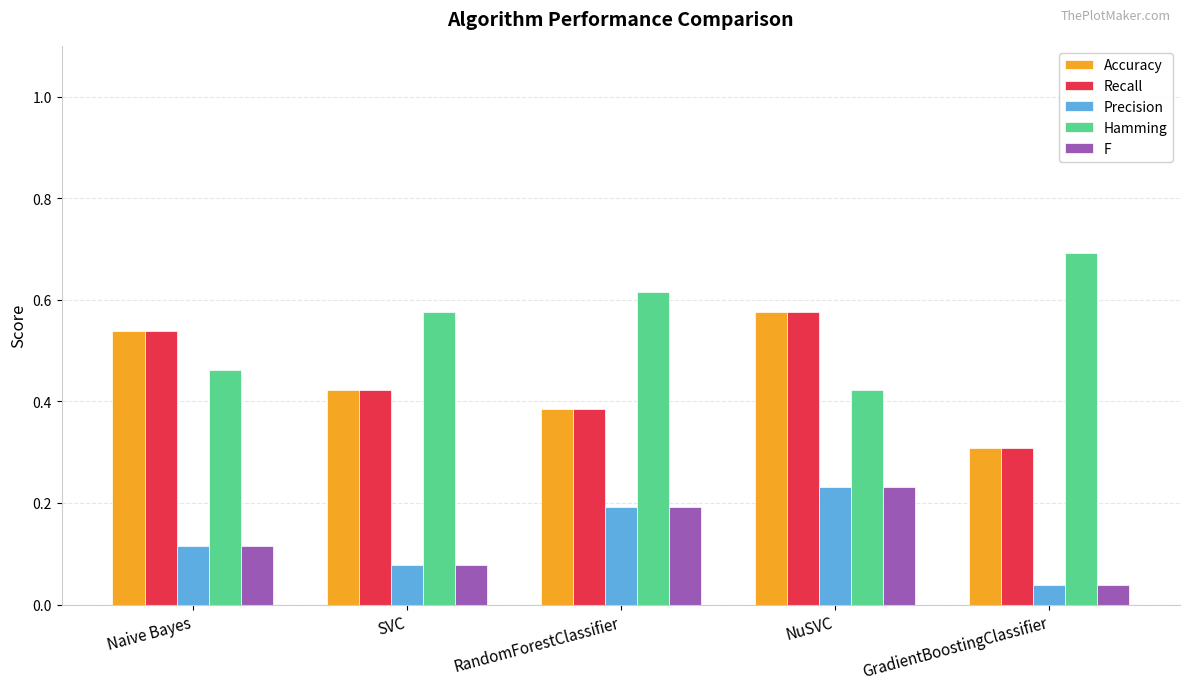

What position from the right is Naive Bayes?

5